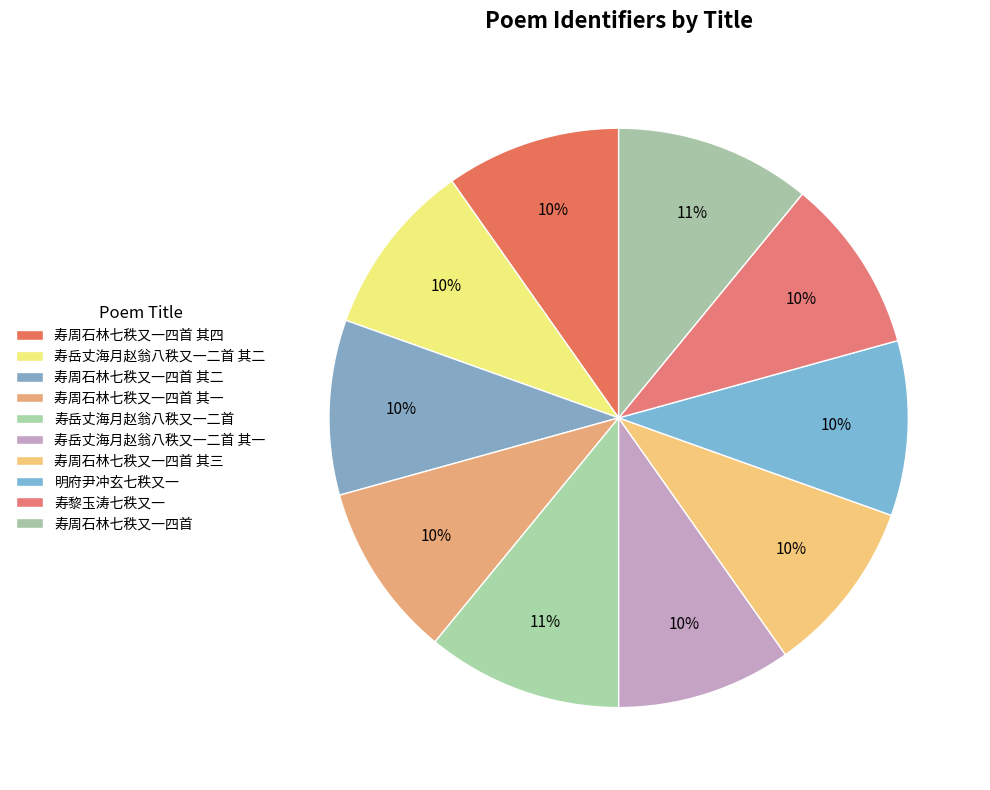

How many segments does this pie chart have?

10